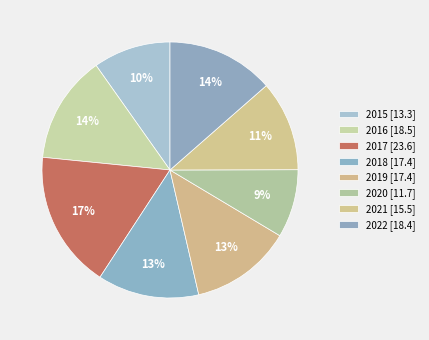

Which has a higher value, 2015 or 2016?

2016